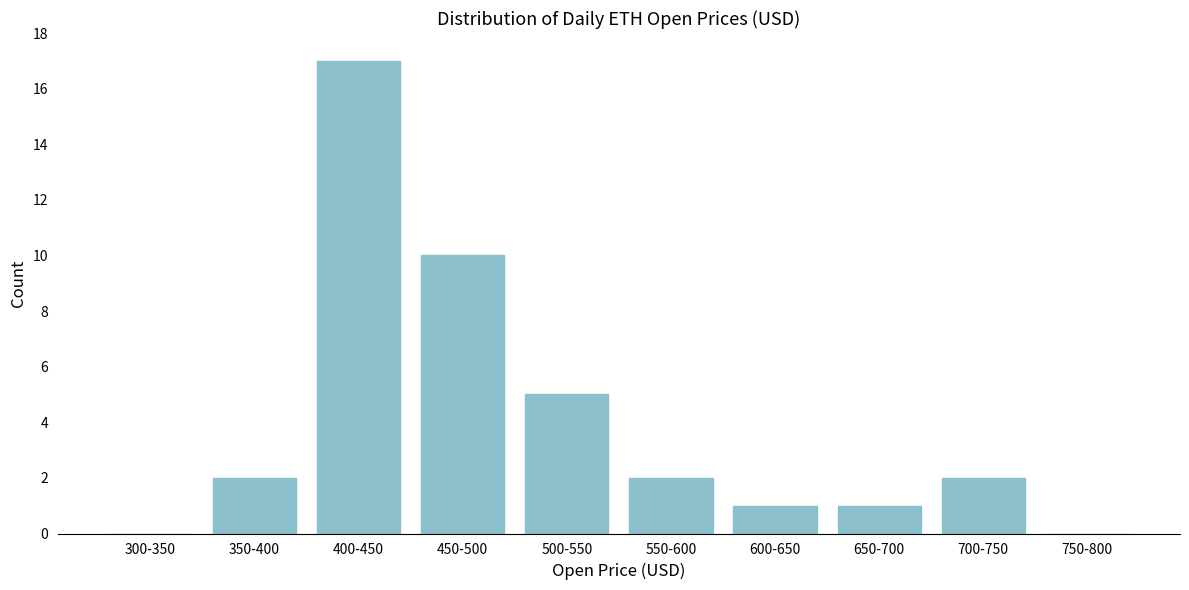

Reading left to right, extract all data points from this chart.

300-350=0	350-400=2	400-450=17	450-500=10	500-550=5	550-600=2	600-650=1	650-700=1	700-750=2	750-800=0